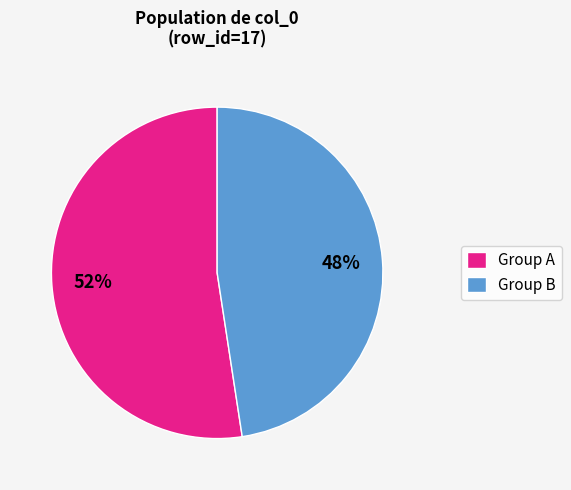

Is it true that Group A is 41% of the pie?

False